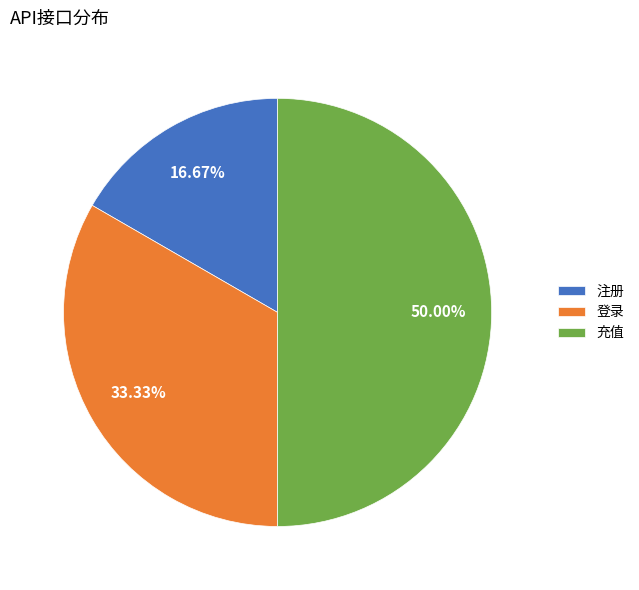

Combined, what portion of the pie is 登录 and 注册?

50.0%